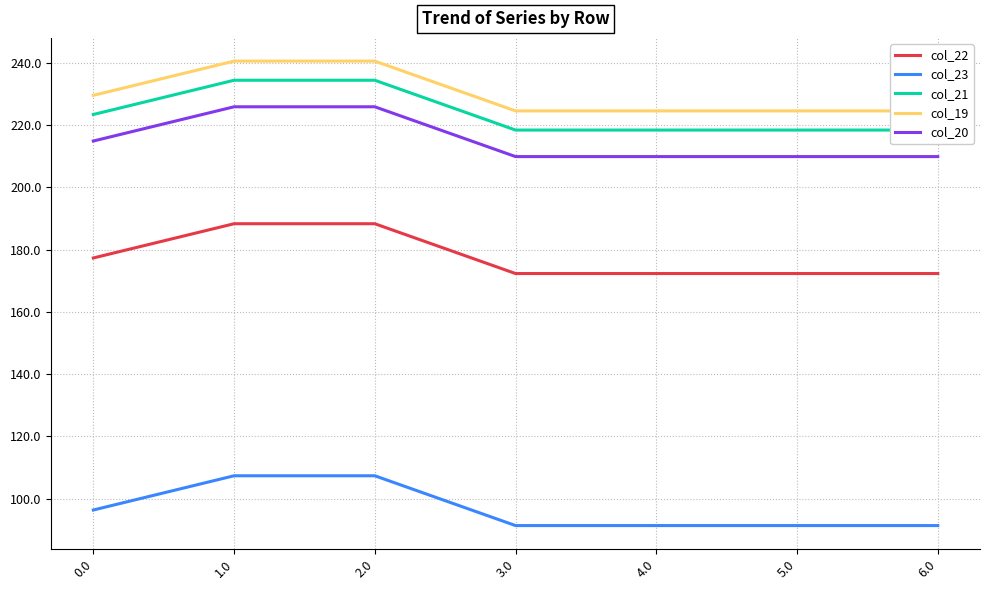

True or false: col_21 and col_19 intersect in this chart.

False